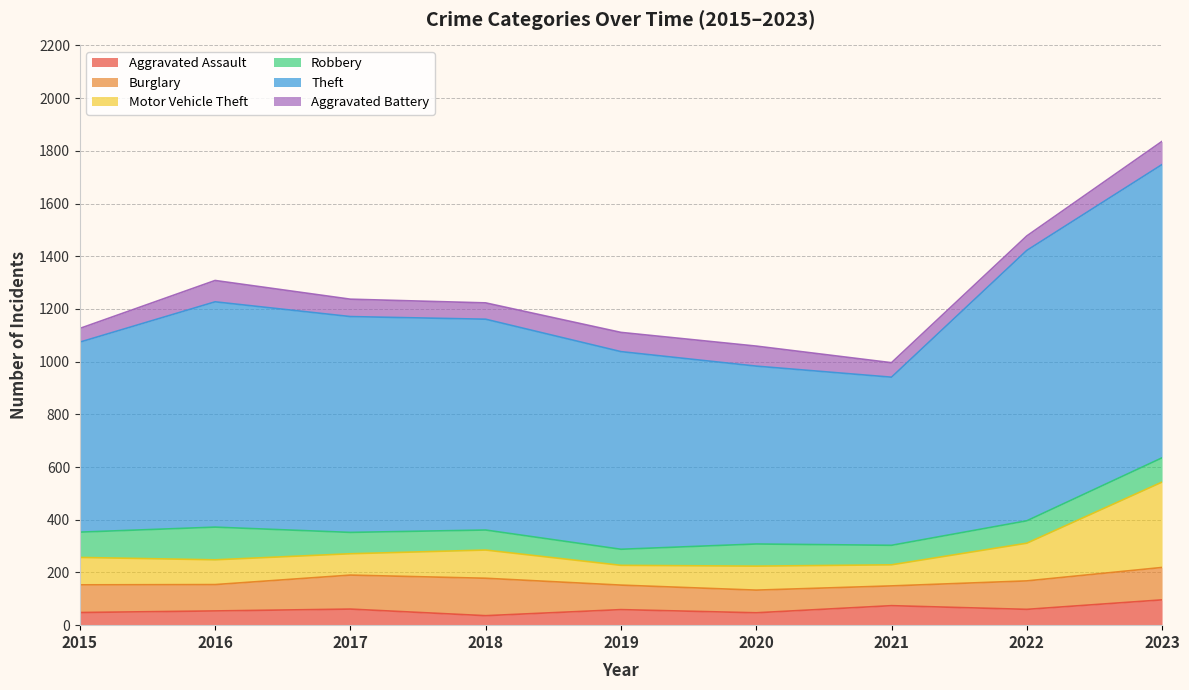

Rank the series by their maximum value, from highest to lowest.

Theft, Motor Vehicle Theft, Burglary, Robbery, Aggravated Assault, Aggravated Battery